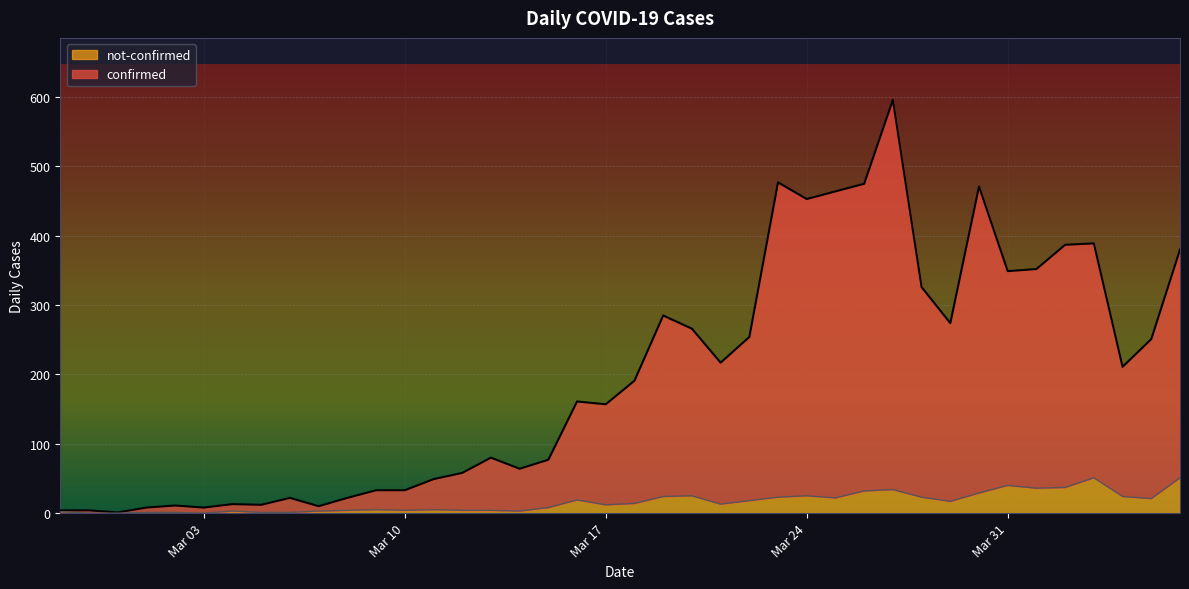

Reading left to right, what are all the values shown in this chart?

confirmed: 4	4	1	8	11	8	13	12	22	10	22	33	33	49	58	80	64	77	161	157	191	285	266	217	254	477	453	464	475	596	326	274	471	349	352	387	389	211	251	380
not-confirmed: 2	0	0	1	1	0	3	1	1	3	4	5	4	5	4	4	3	8	19	12	14	24	25	13	18	23	25	22	32	34	23	17	29	40	36	37	51	24	21	51